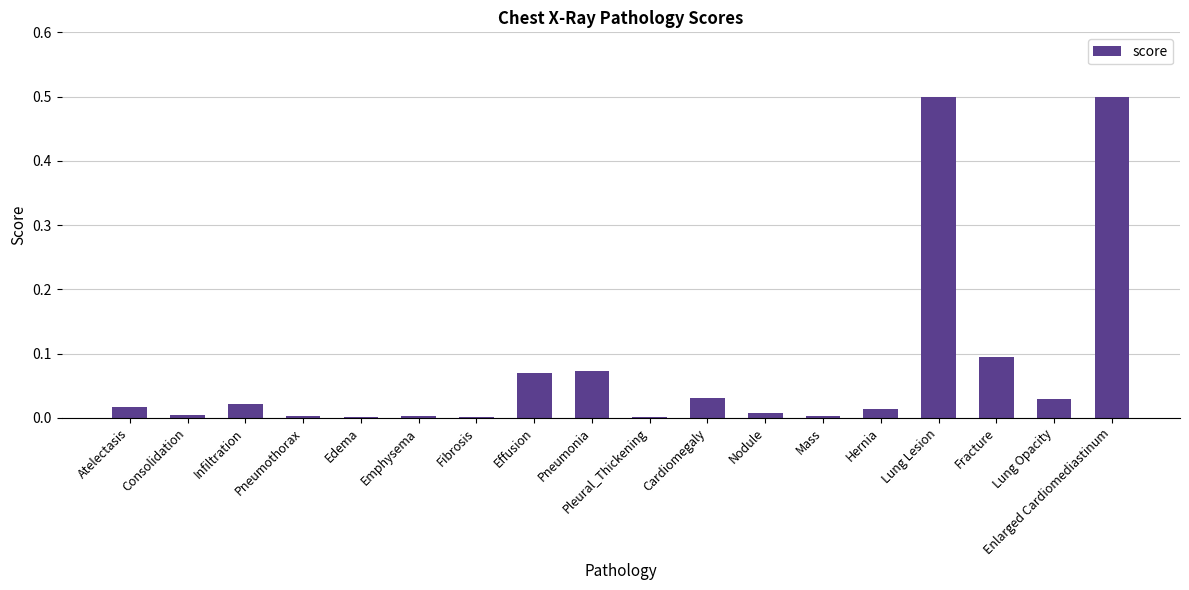

What is the greatest value displayed?

0.5